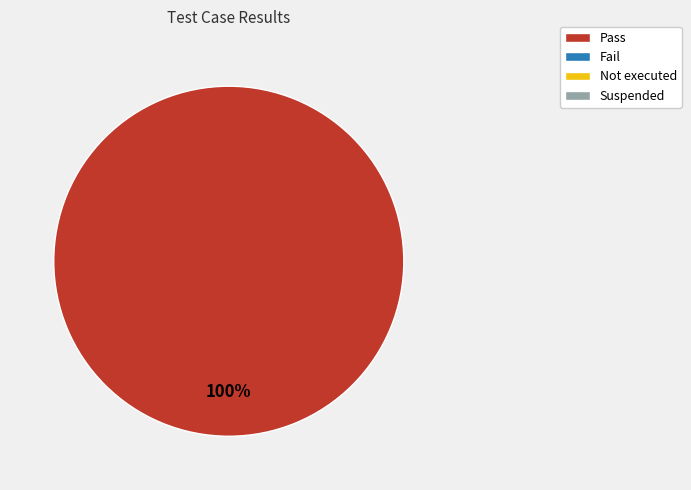

Is there a majority slice in this chart?

Yes